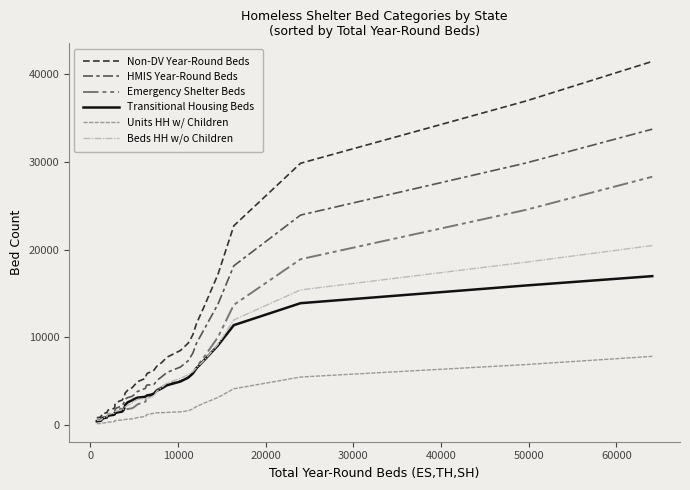

Which series has the widest spread of values?

Non-DV Year-Round Beds